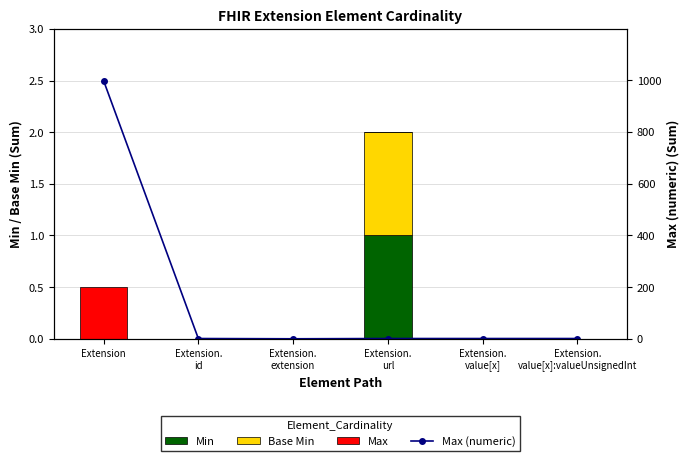

How many Min values are between 0 and 1?

6